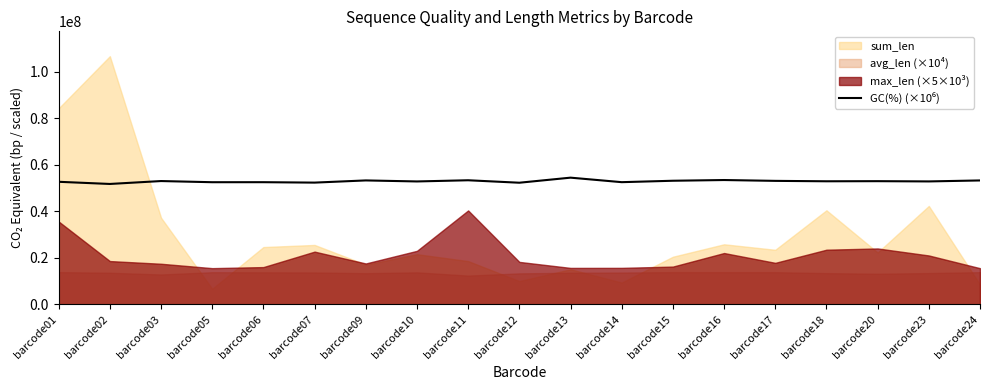

What is the value of the 7th point from the left?

53330000